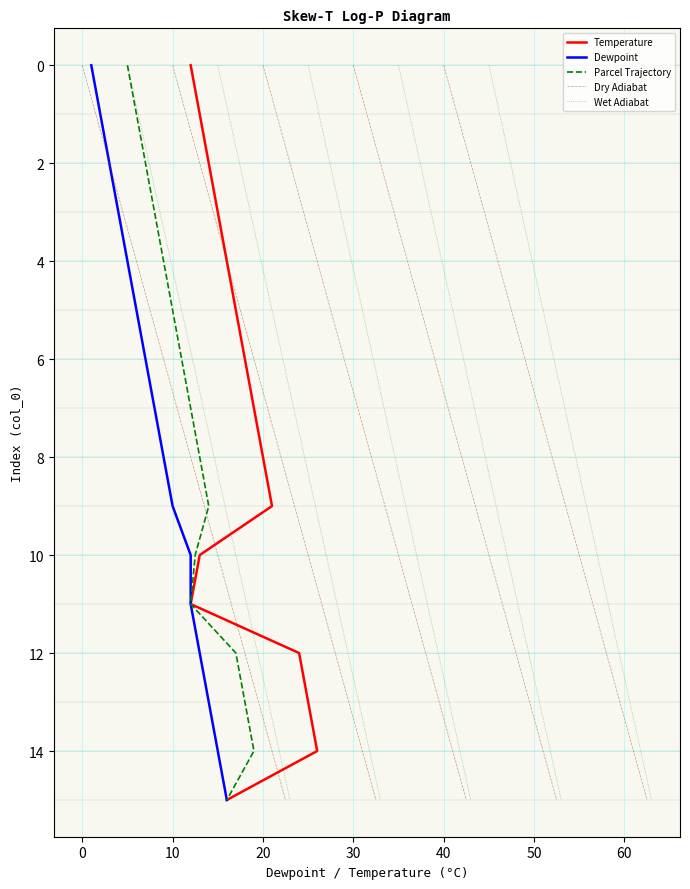

True or false: Temperature and Wet Adiabat intersect in this chart.

False